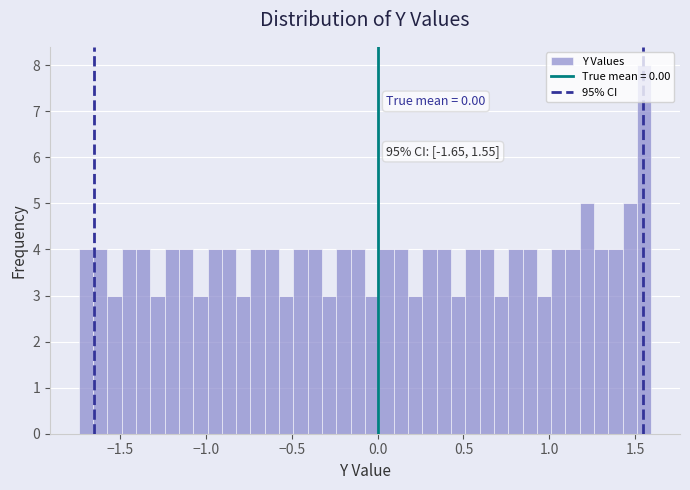

Around what value on the x-axis is the tallest bar? Give the approximate position of its centre, as read against the axis.

1.55